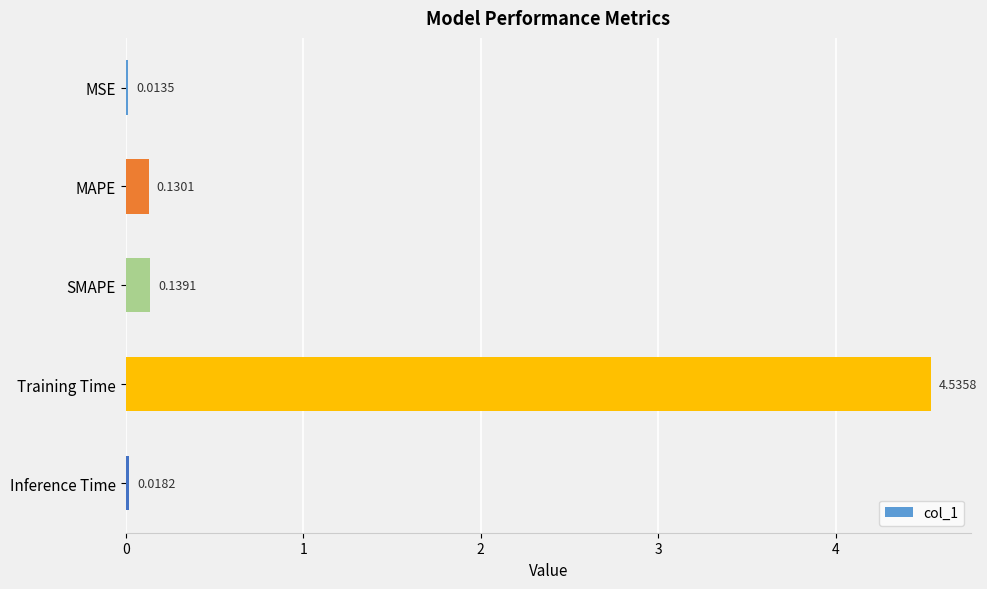

At which category does the chart reach its peak across all series?

Training Time